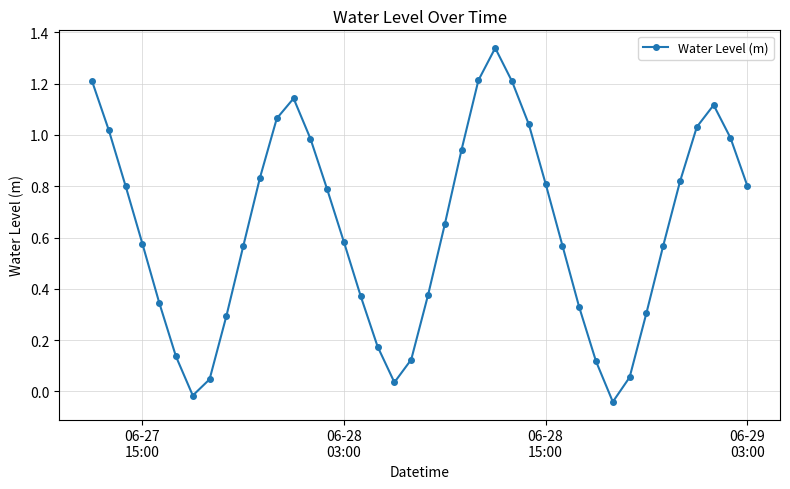

What is the difference between the maximum and minimum values?

1.4